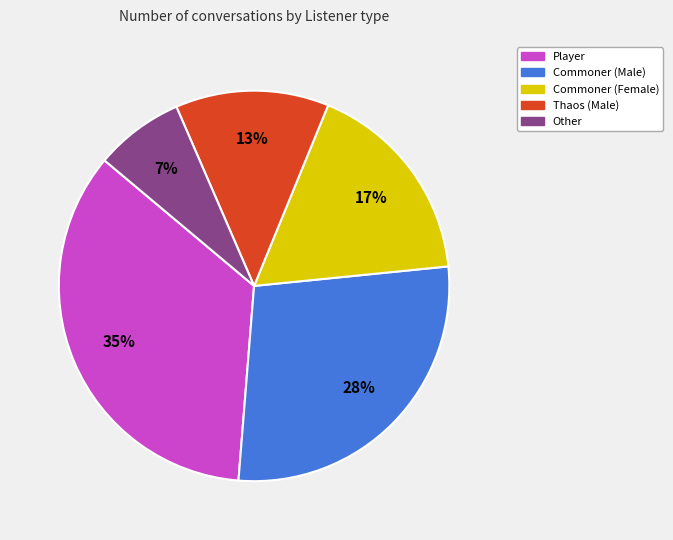

Do Commoner (Male) and Thaos (Male) together represent more than half of the pie?

No